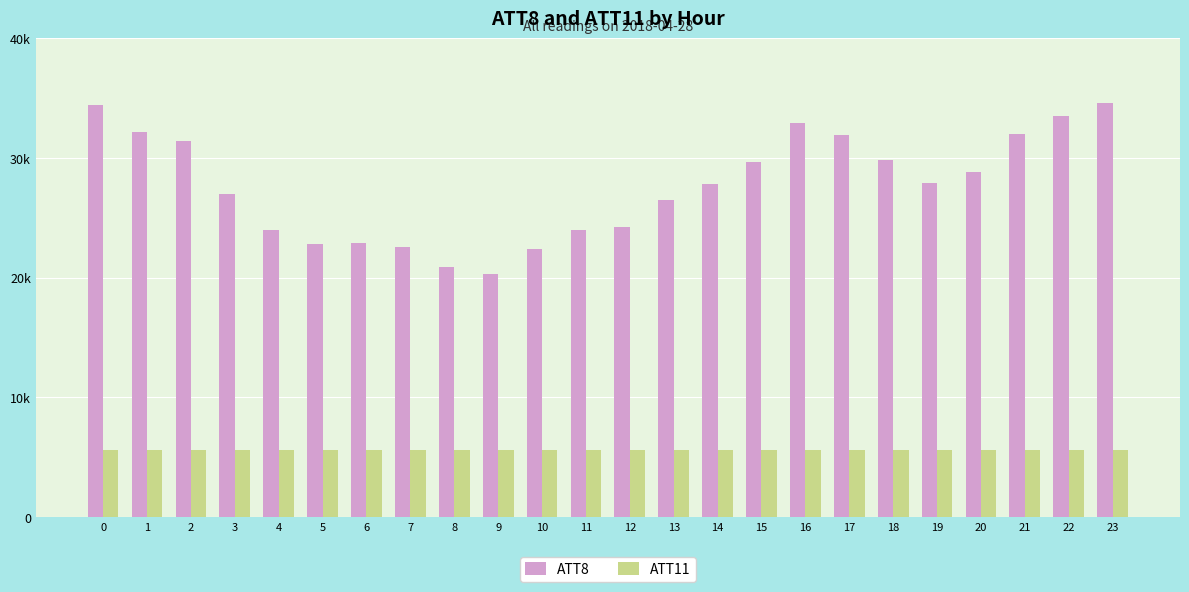

Reading right to left, what are all the values shown in this chart?

ATT8: 23=34600.0	22=33500.0	21=32000.0	20=28800.0	19=27900.0	18=29800.0	17=31900.0	16=32900.0	15=29700.0	14=27800.0	13=26500.0	12=24200.0	11=24000.0	10=22400.0	9=20300.0	8=20900.0	7=22600.0	6=22900.0	5=22800.0	4=24000.0	3=27000.0	2=31400.0	1=32200.0	0=34400.0
ATT11: 23=5605.4	22=5611.2	21=5608.0	20=5610.6	19=5618.0	18=5618.1	17=5616.8	16=5618.2	15=5616.9	14=5610.8	13=5612.1	12=5608.3	11=5601.3	10=5607.4	9=5609.1	8=5606.2	7=5606.9	6=5608.5	5=5614.0	4=5615.6	3=5612.4	2=5608.8	1=5602.6	0=5604.8